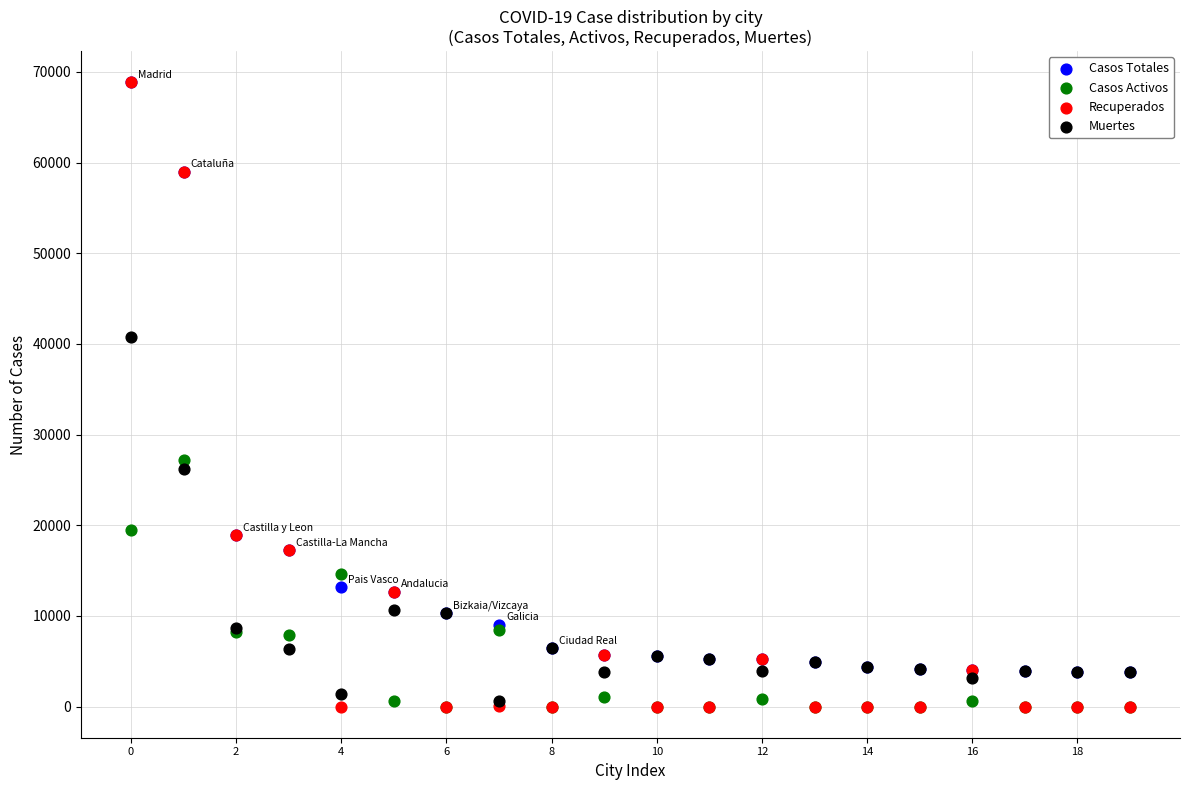

Across all series, what Y value is closest to 34426?

40736